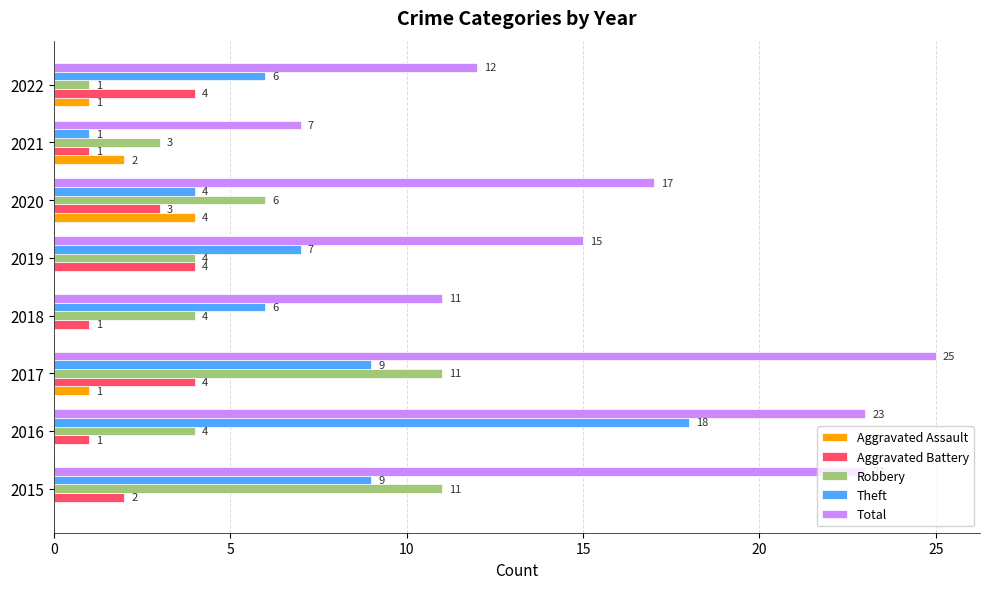

What is the maximum value for Theft?

18